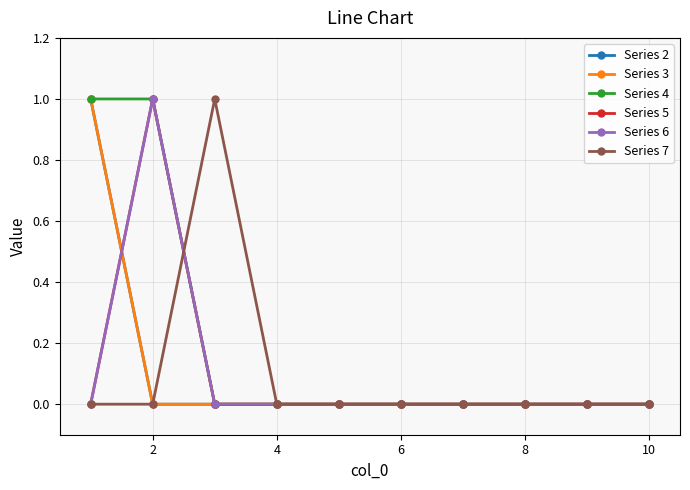

What is the highest value of the Series 4 series?

1